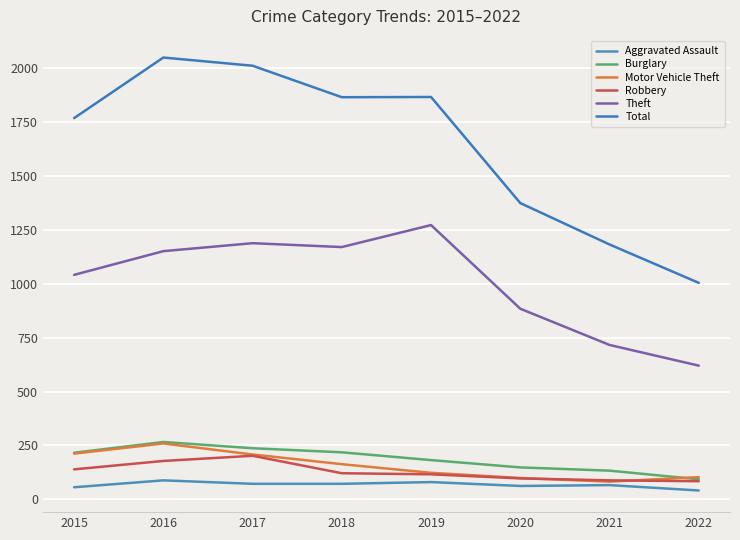

In Theft, how many points are higher than both neighbors (excluding endpoints)?

2